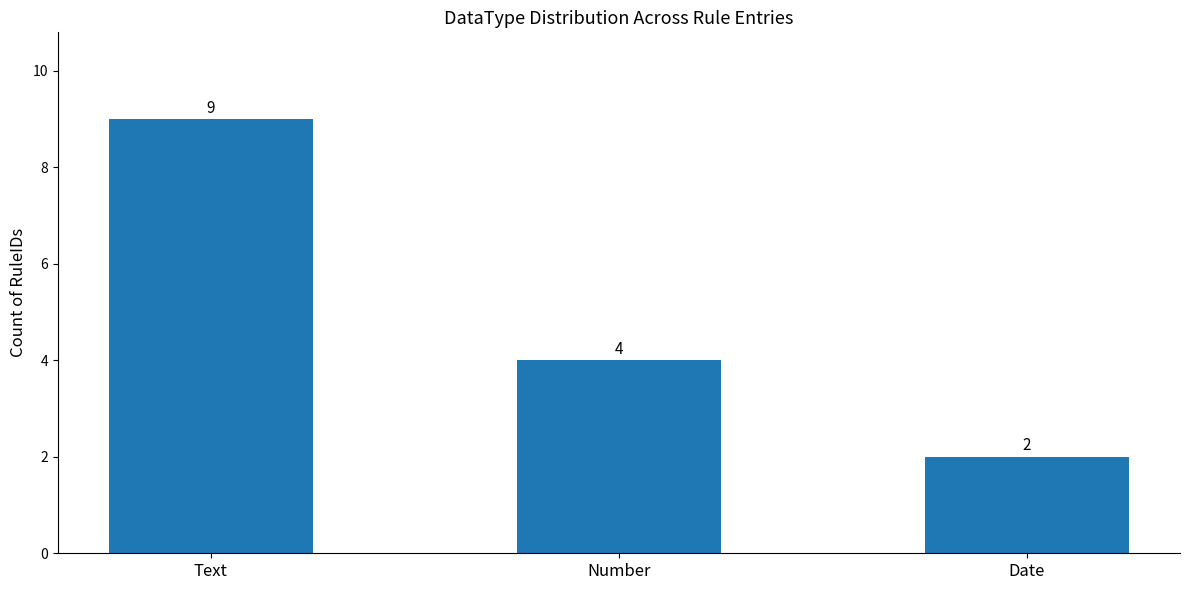

How many values are below 4?

1